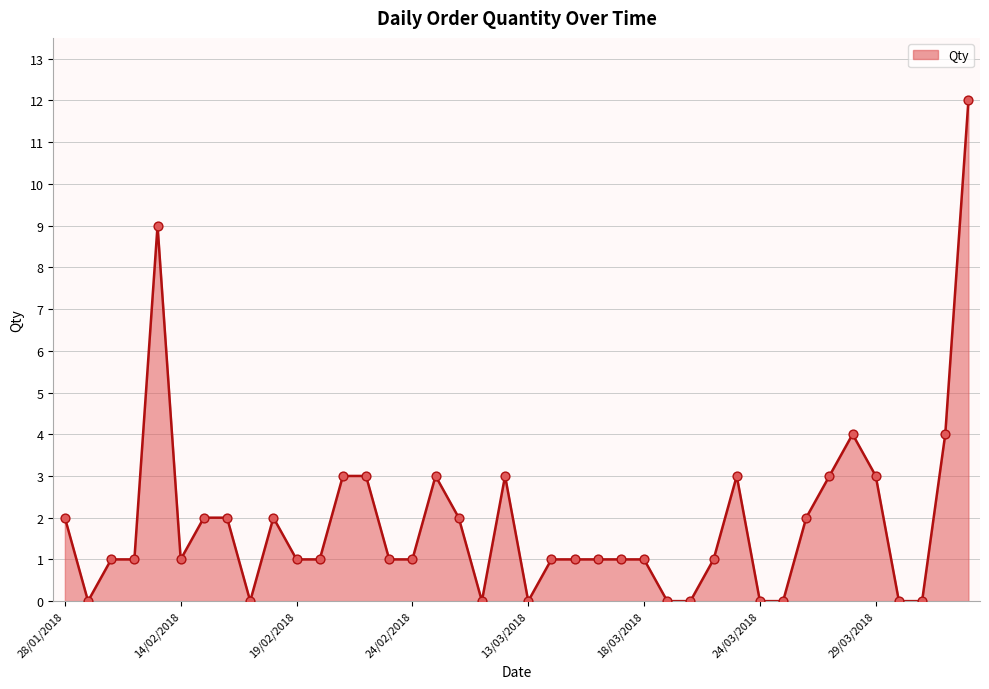

What is the maximum value shown in the chart?

12